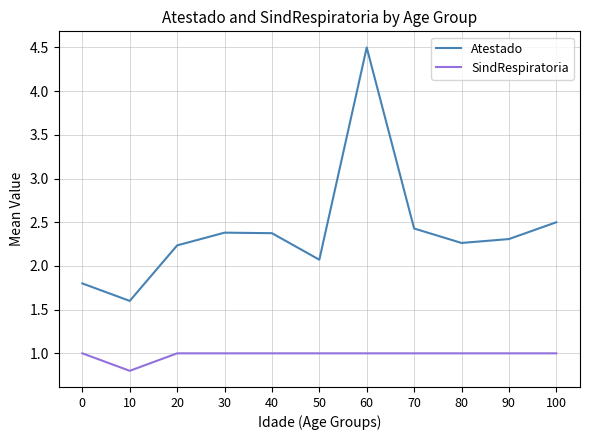

What is the total value across all series at 20?

3.2